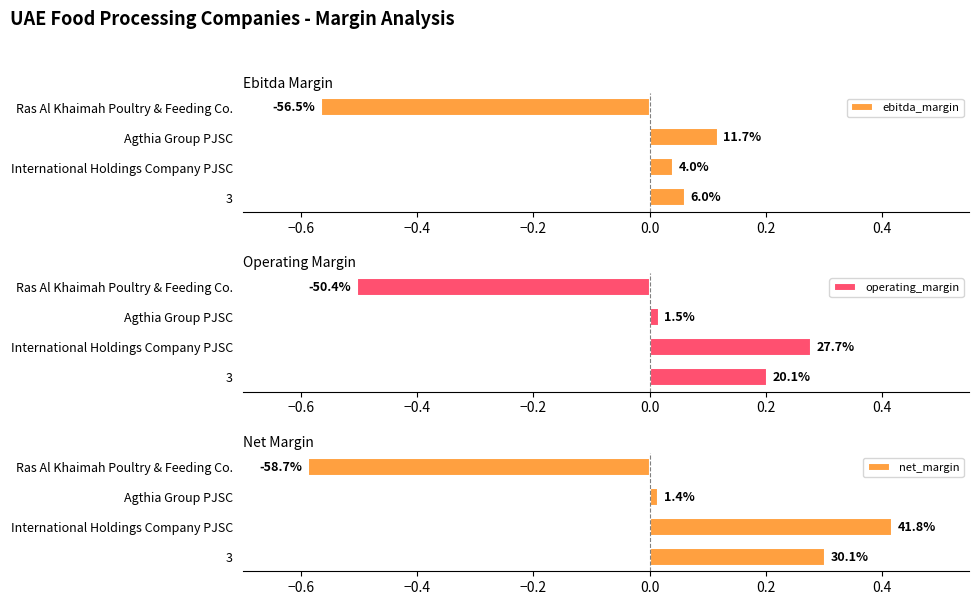

True or false: operating_margin has a value of 0.0 at Agthia Group PJSC.

False